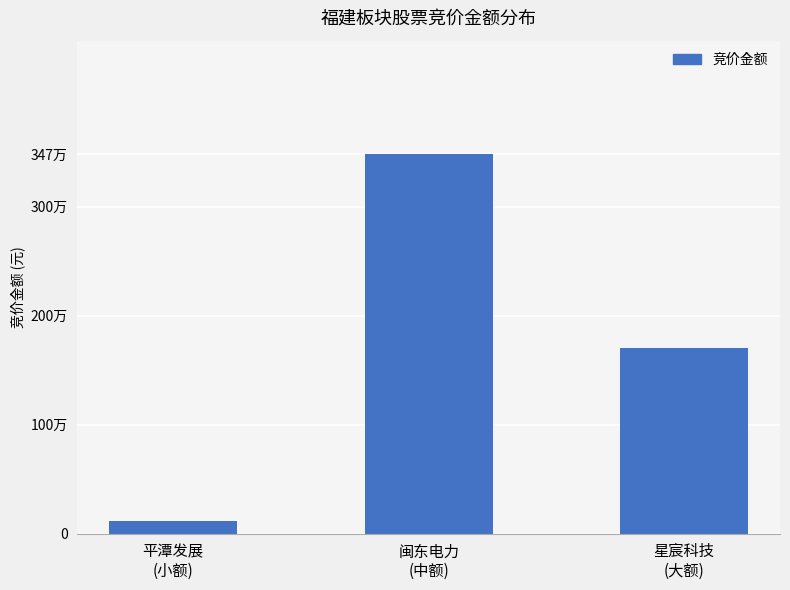

What is the difference between the maximum and minimum values?

3366852